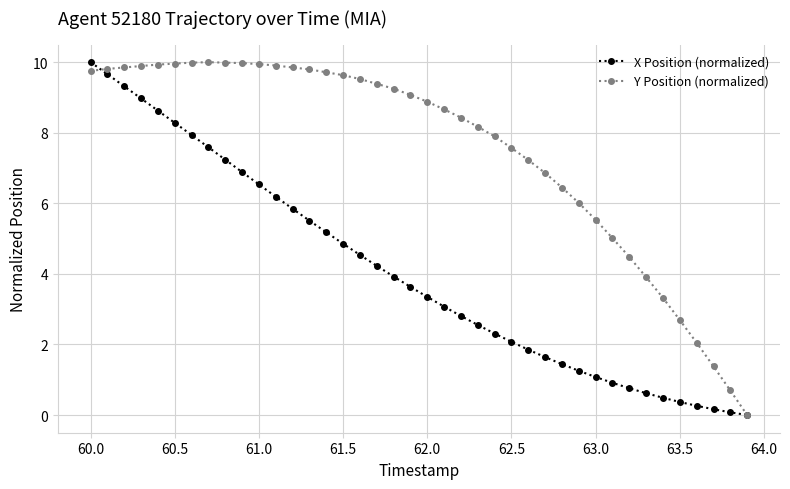

How many lines are shown in the chart?

2